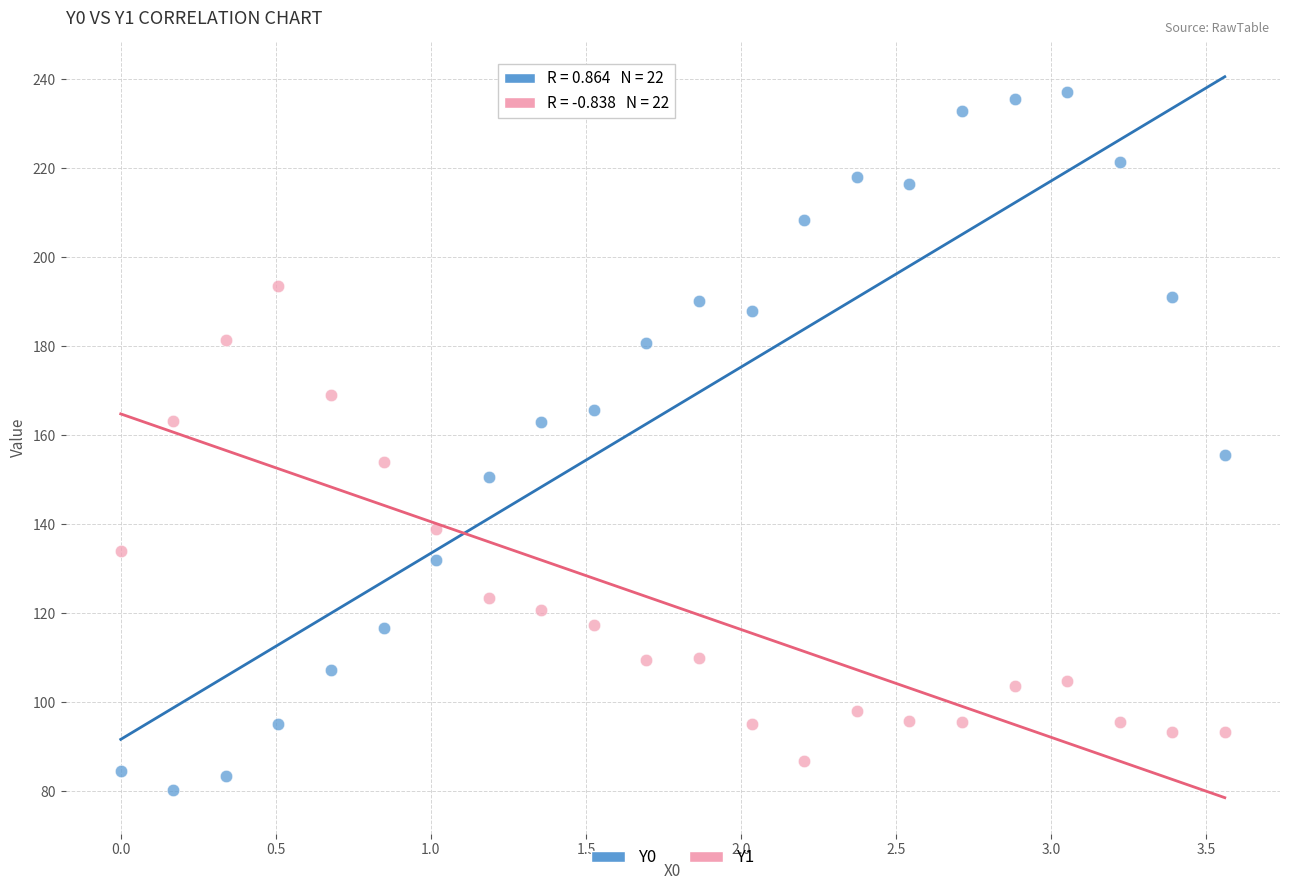

Across all data points, what is the range of Y values (max minus min)?

156.9